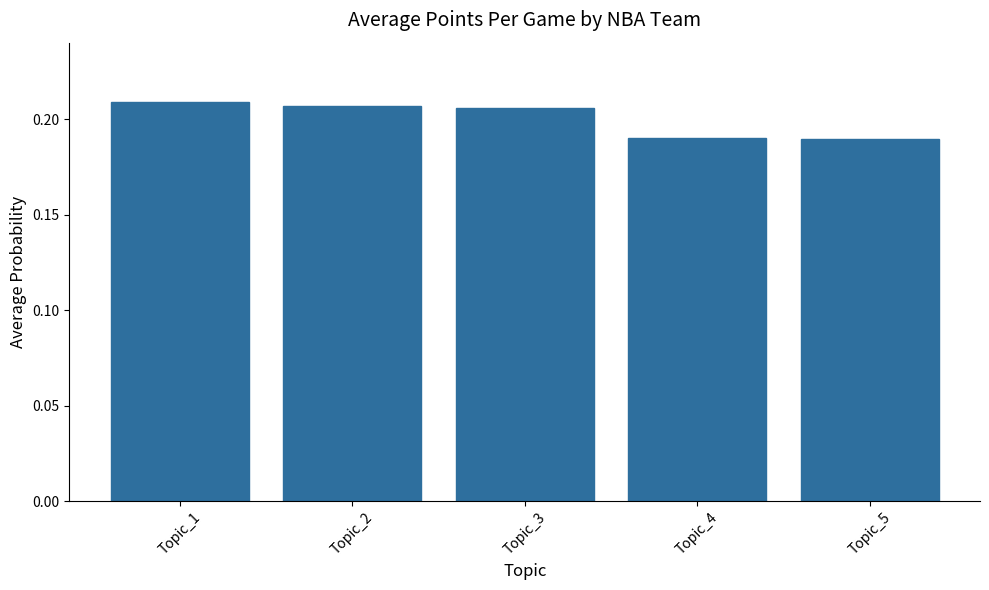

What is the sum of the values at Topic_4 and Topic_2?

0.4